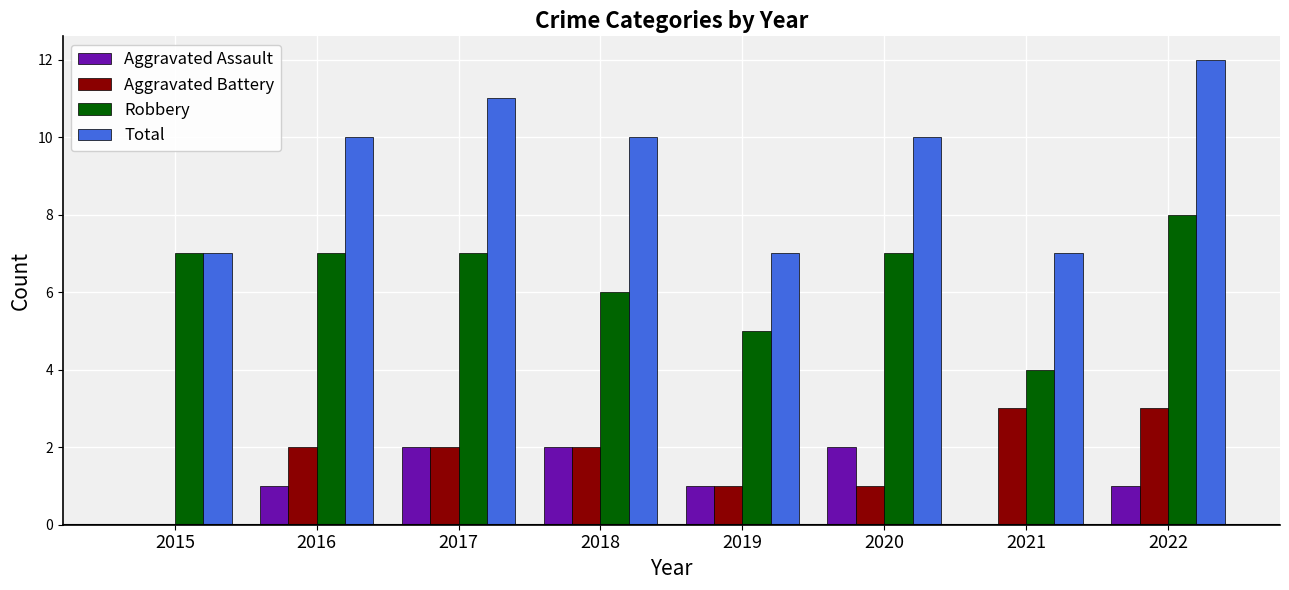

Which category has the highest value across all series?

2022